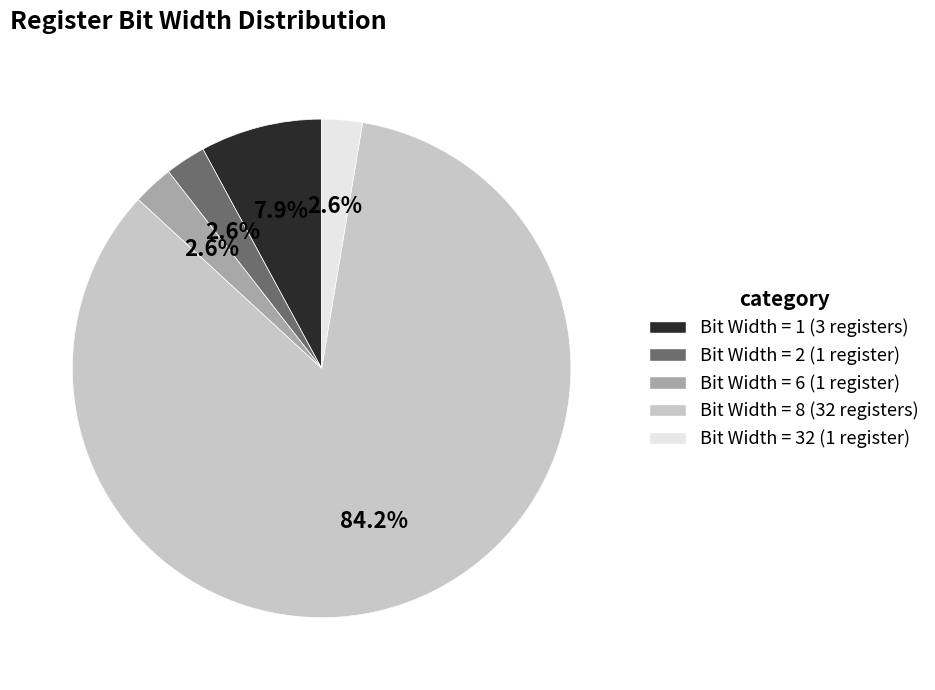

Count the number of slices in the pie.

5